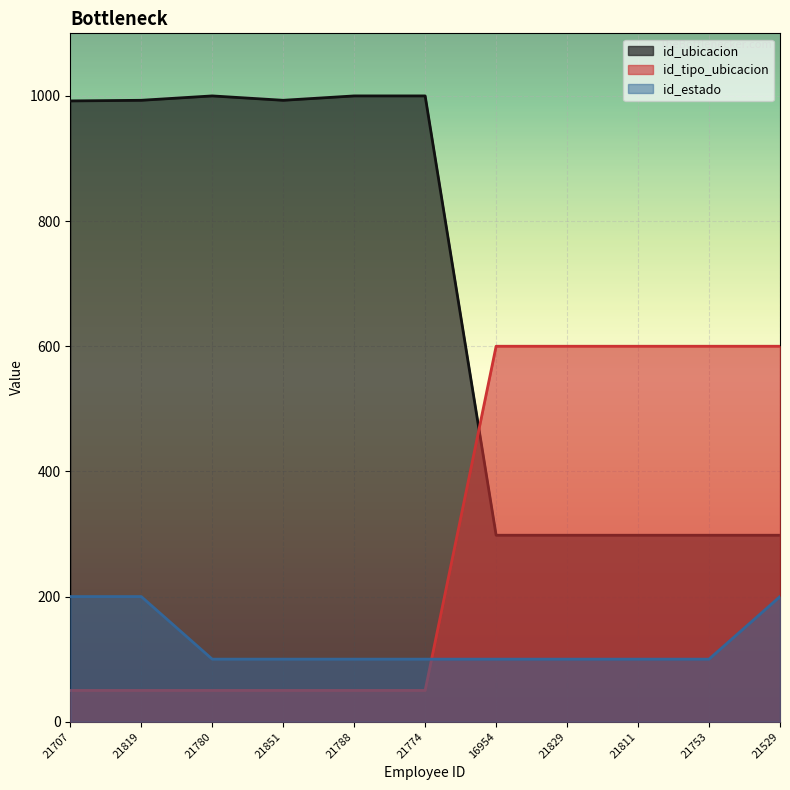

Is it true that id_estado equals 158 at 21774?

False